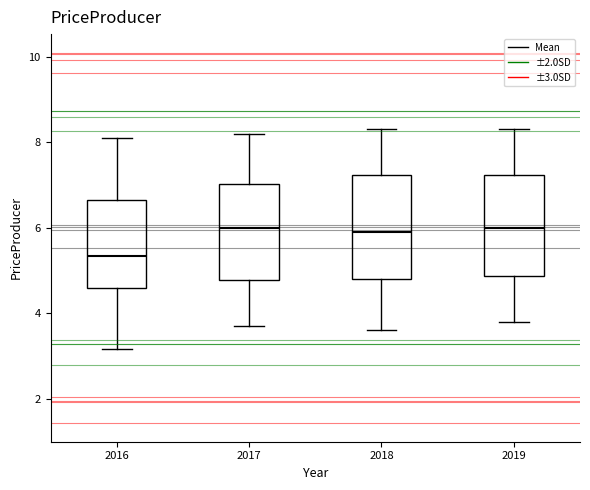

Which box has the lowest median line?

2016